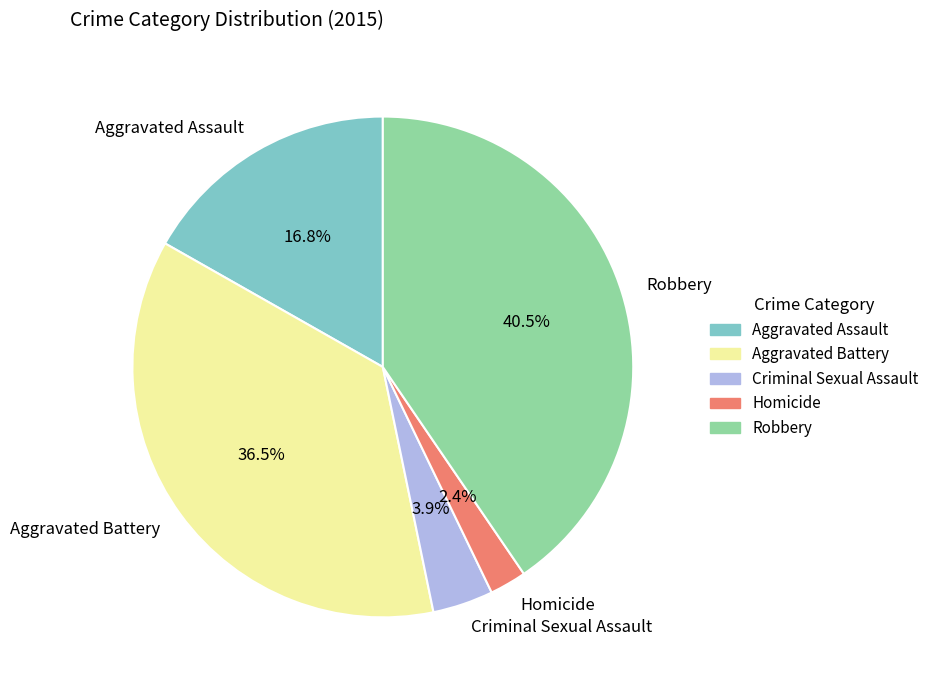

True or false: Aggravated Assault accounts for 17% of the total.

True